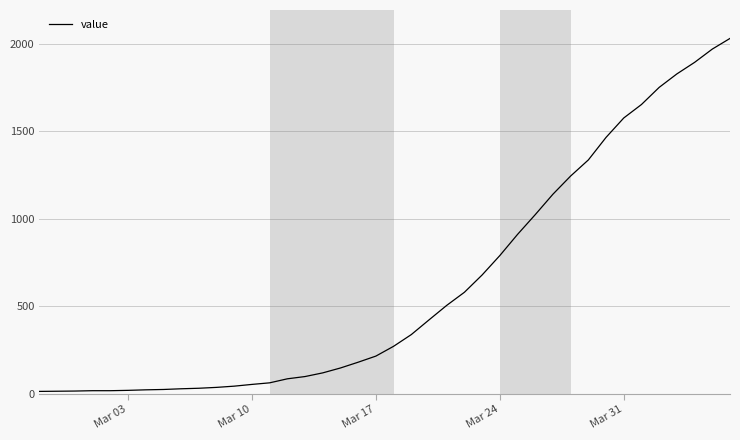

What is the greatest value displayed?

2032